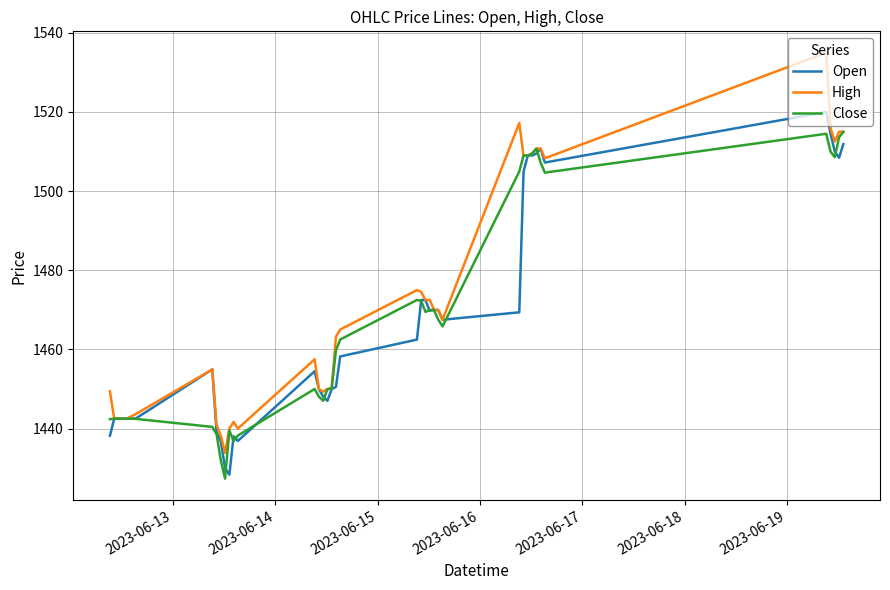

What is the smallest value displayed?

1427.3